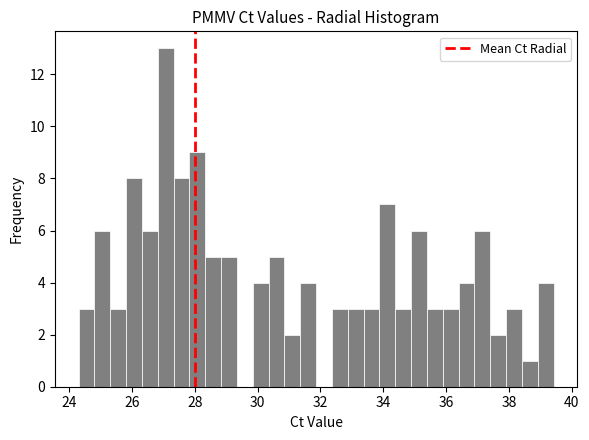

Read against the x-axis, roughly where is the centre of the tallest bar?

27.0